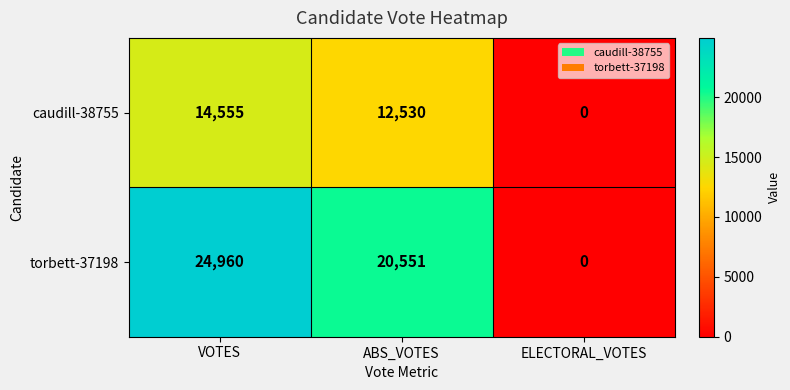

The value of caudill-38755 at VOTES is 9919. True or false?

False